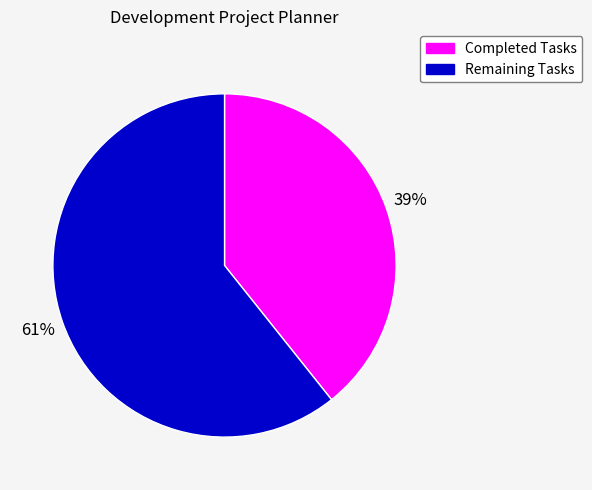

Is there a majority slice in this chart?

Yes